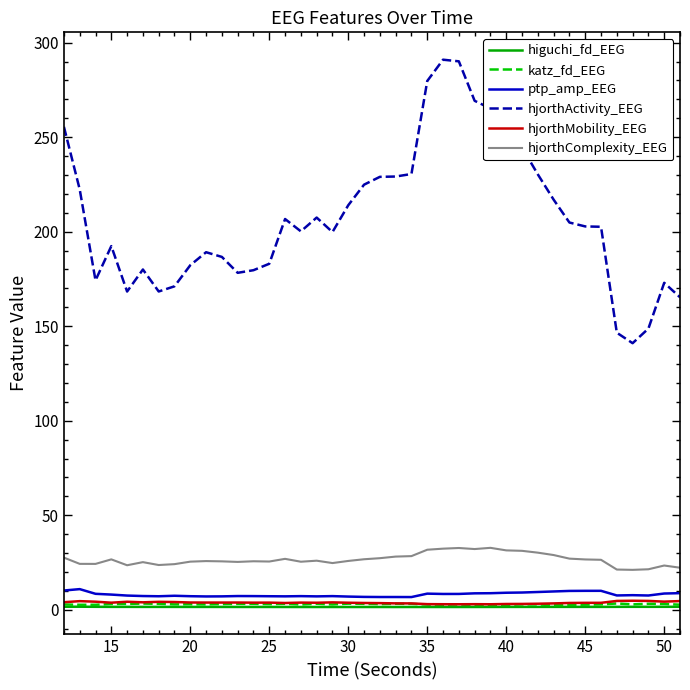

What is the average value of the katz_fd_EEG series?

2.9